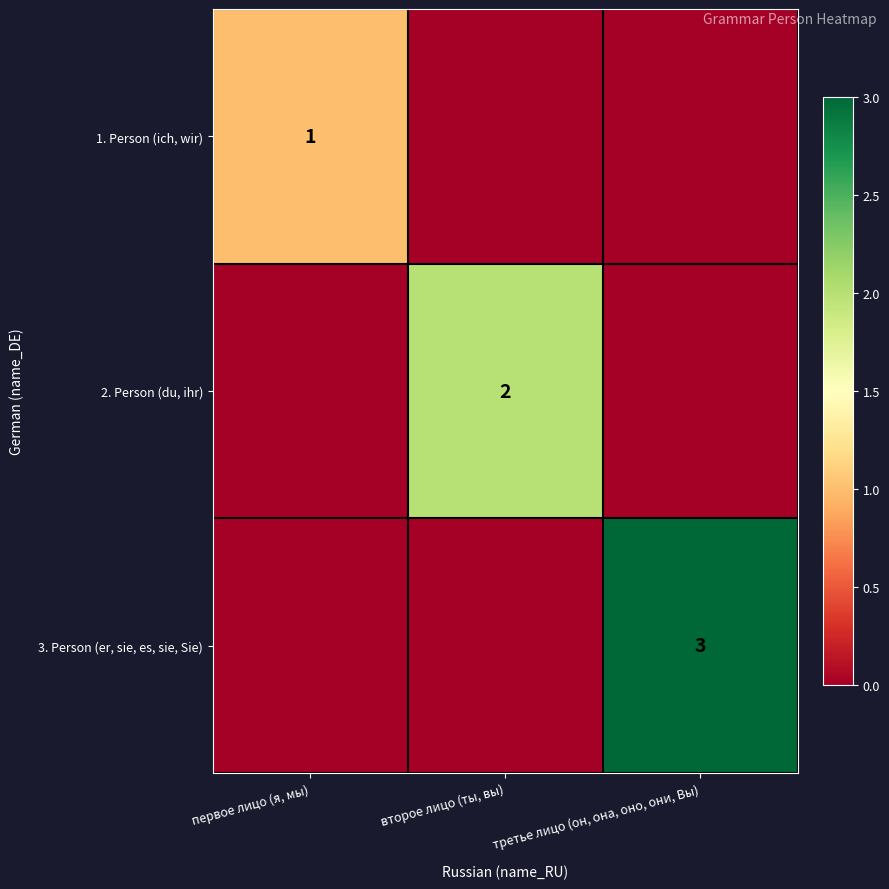

The 3. Person (er, sie, es, sie, Sie) series shows 2 at третье лицо (он, она, оно, они, Вы). True or false?

False